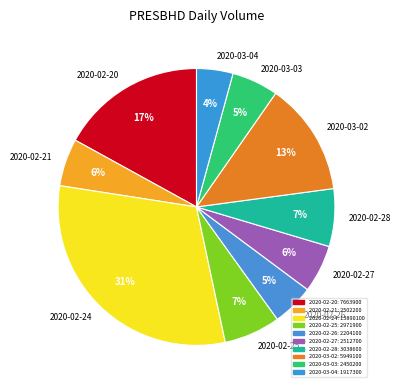

To the nearest percent, what is the combined percentage of 2020-02-21 and 2020-03-03?

11%